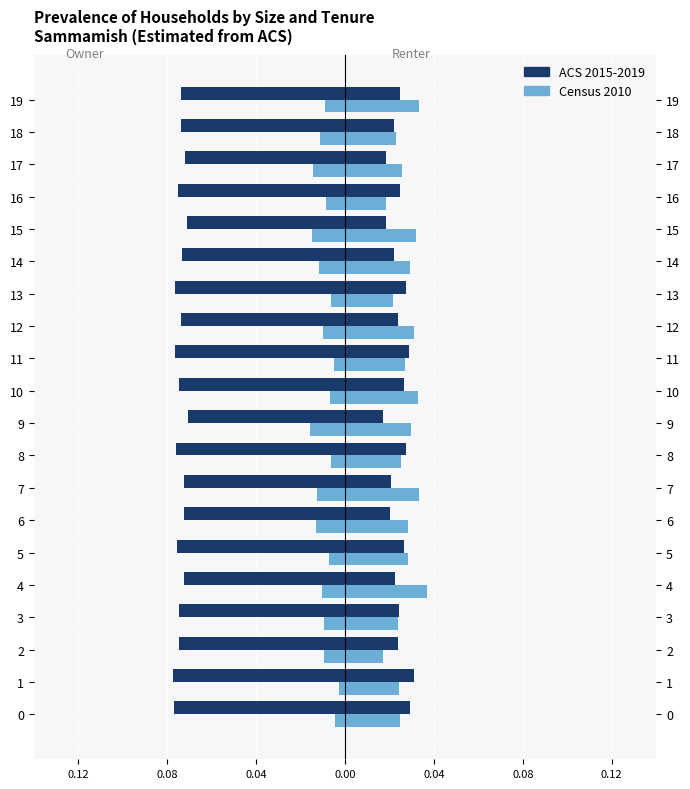

How many bars are there in each group?

2